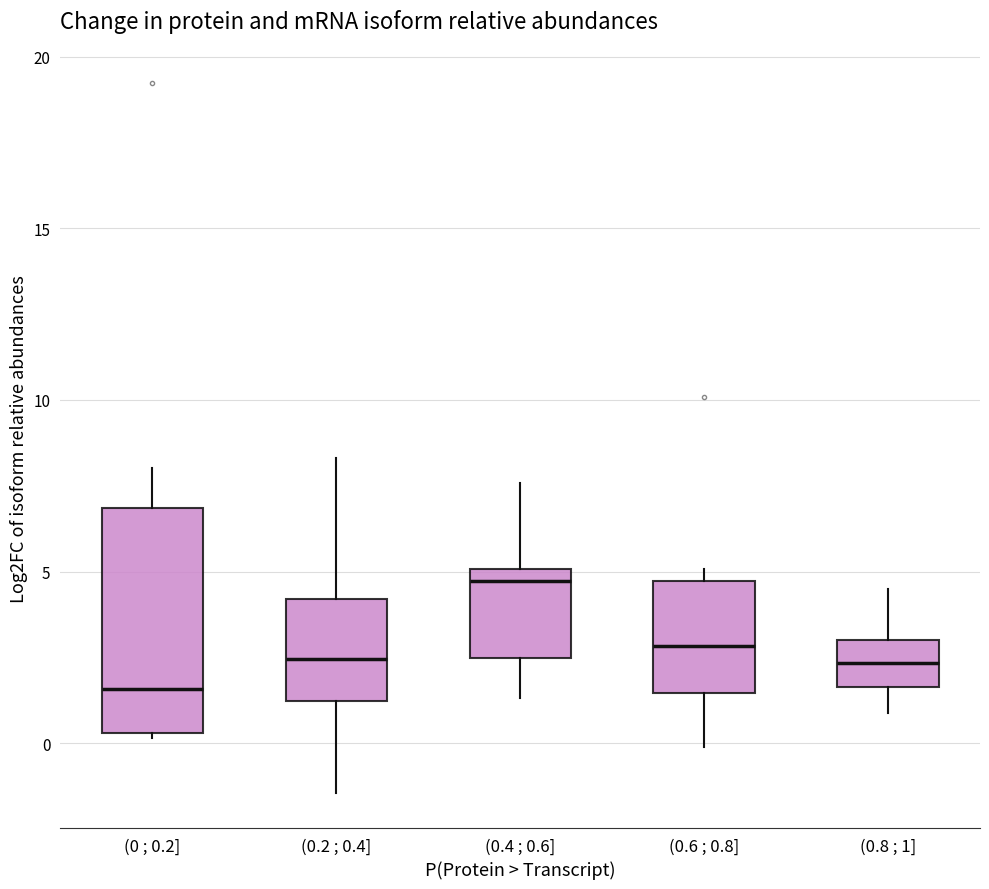

Where does the lower whisker of the box for (0.6 ; 0.8] end on the y-axis? The values are not printed on the chart, so give them approximately, as read against the axis.

0.0